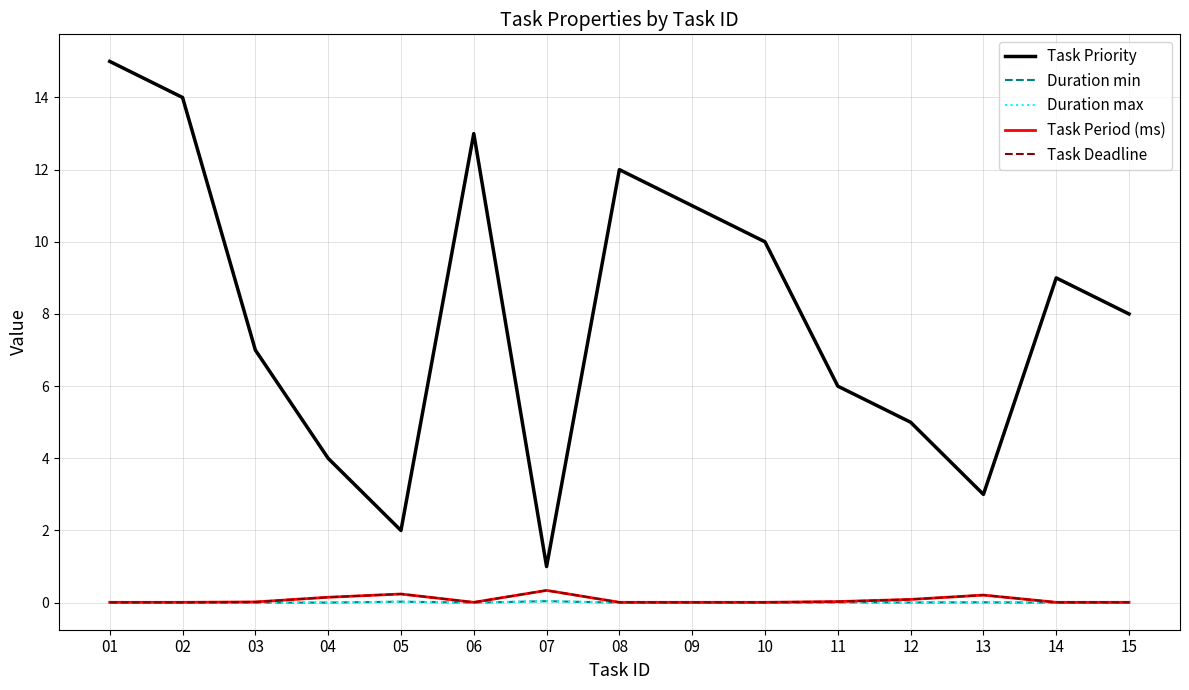

What is the sum of the Task Deadline values at 04 and 12?

0.2